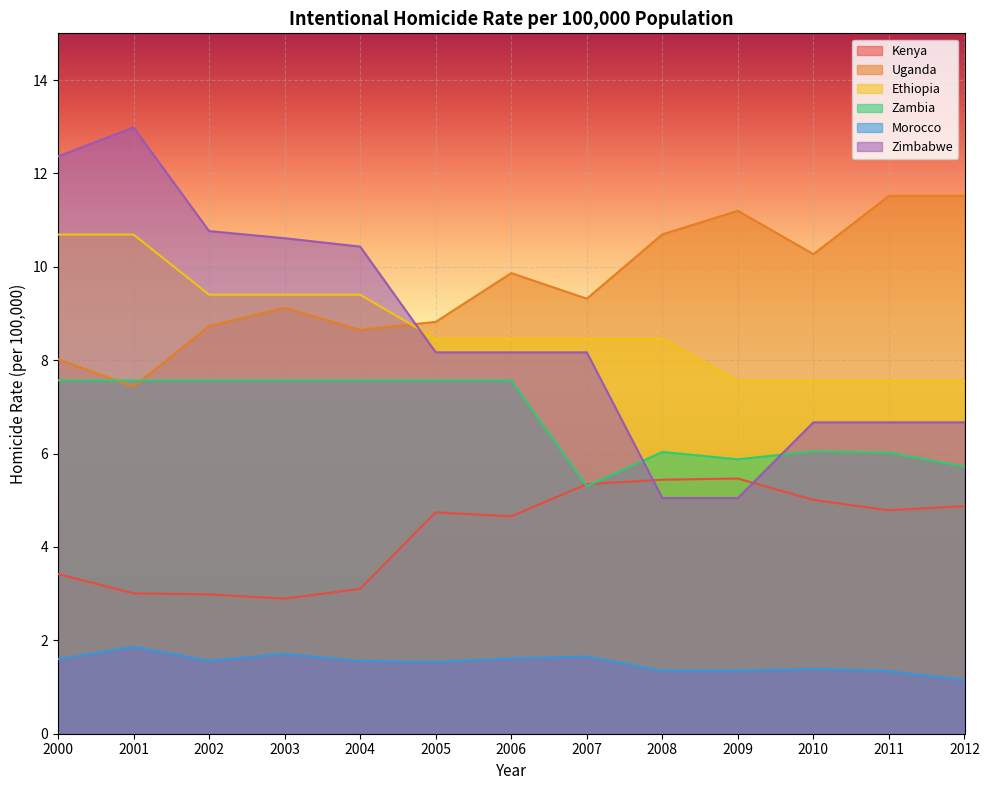

What is the difference between the Kenya values at 2009 and 2006?

0.8